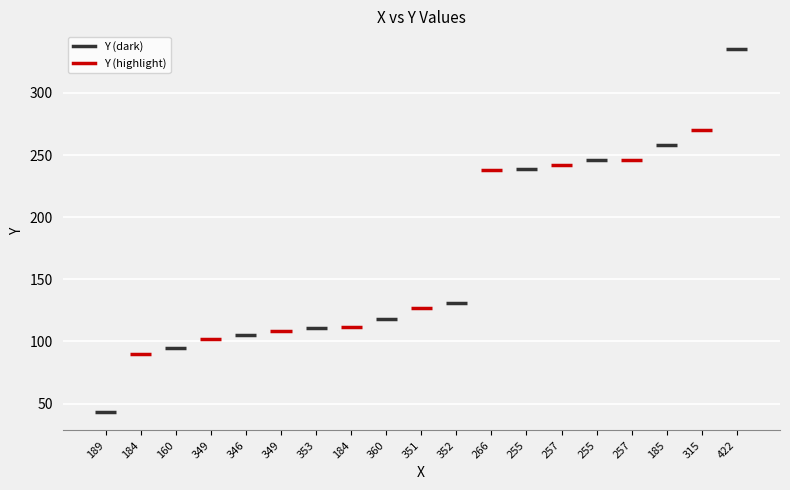

Which has a higher value, 255 or 351?

255